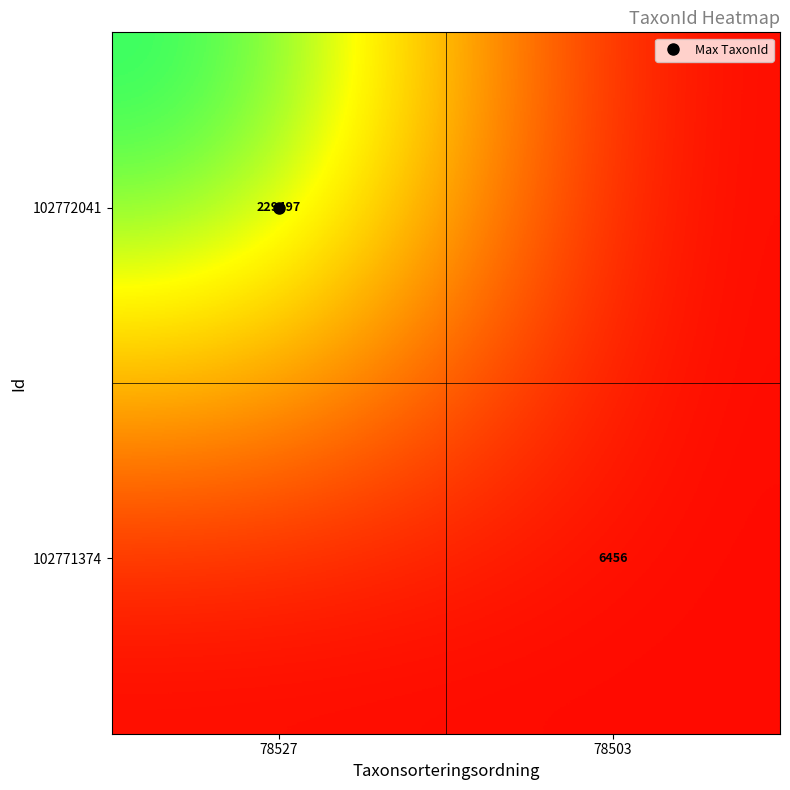

List the labels in order of 102771374 value, smallest first.

78527, 78503